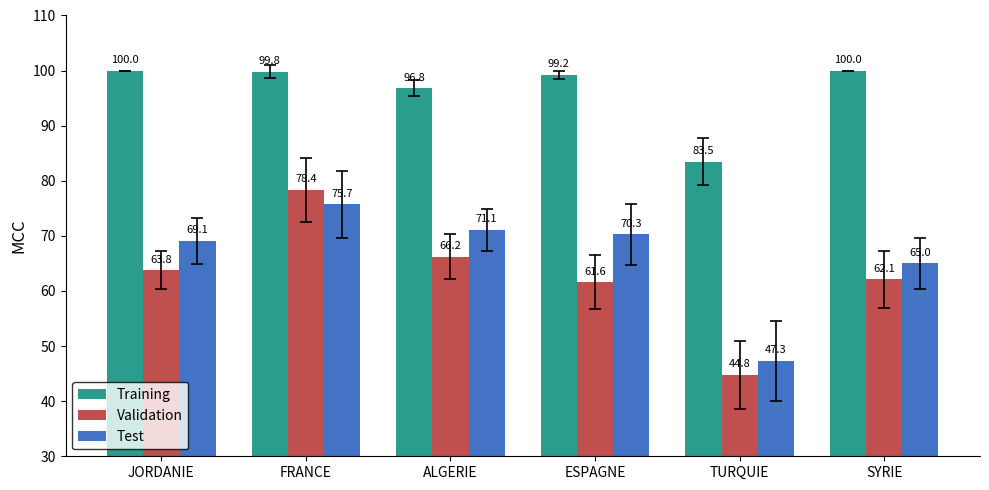

Which series has the largest range (max minus min)?

Validation